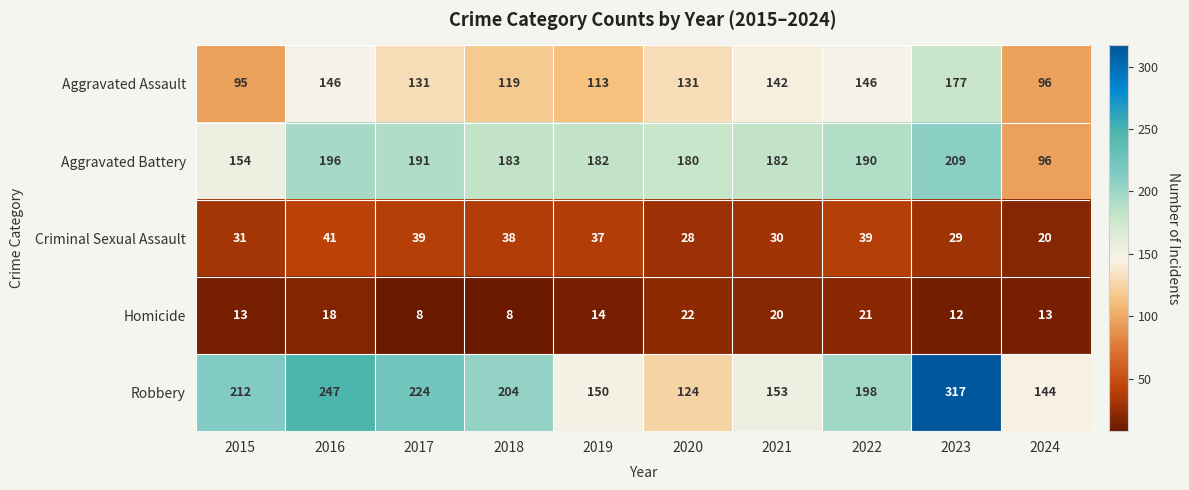

At which category is the sum across all series the highest?

2023